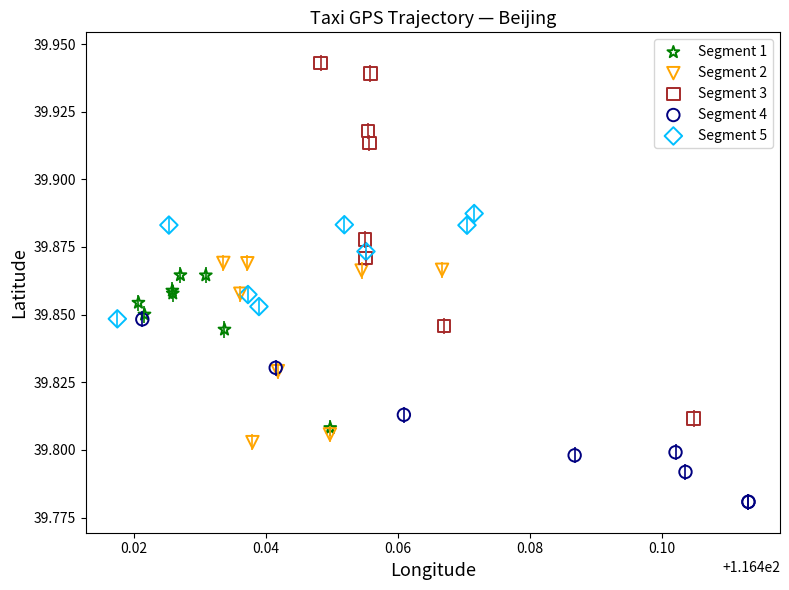

Which series has the widest spread of Y values?

Segment 3